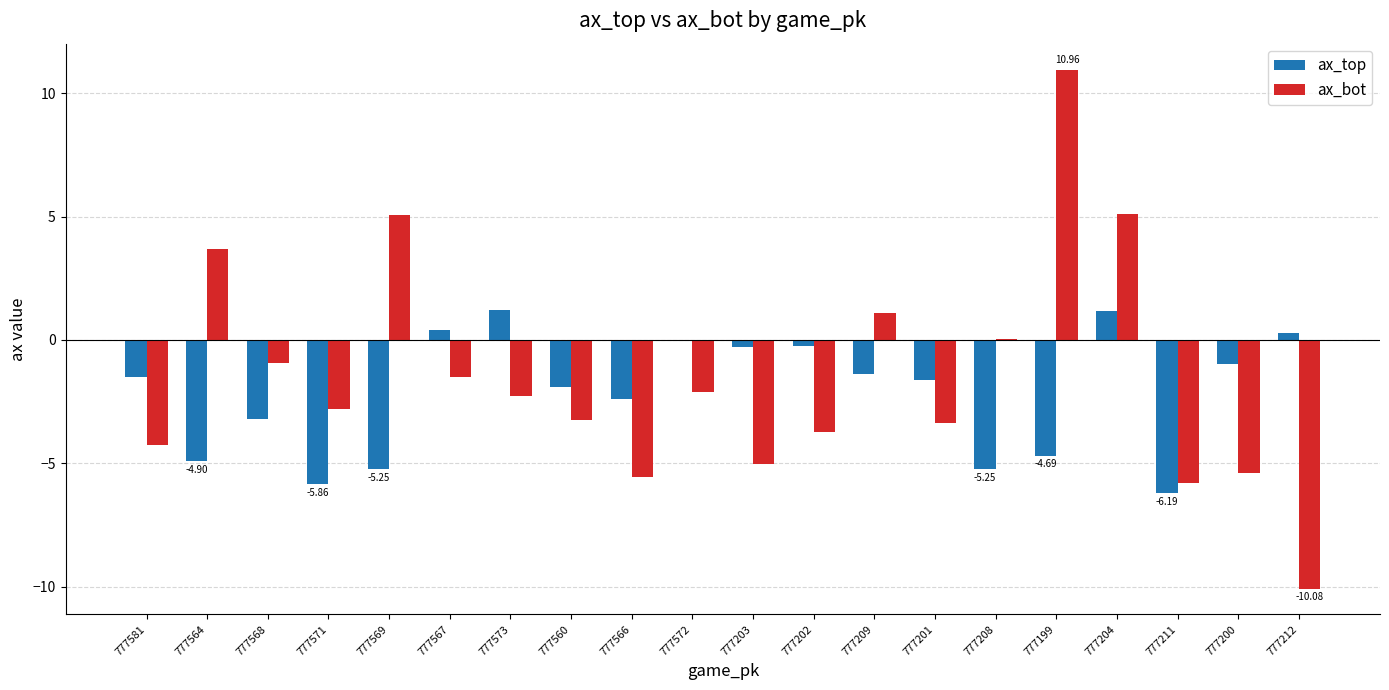

What is the total value across all series at 777567?

-1.1